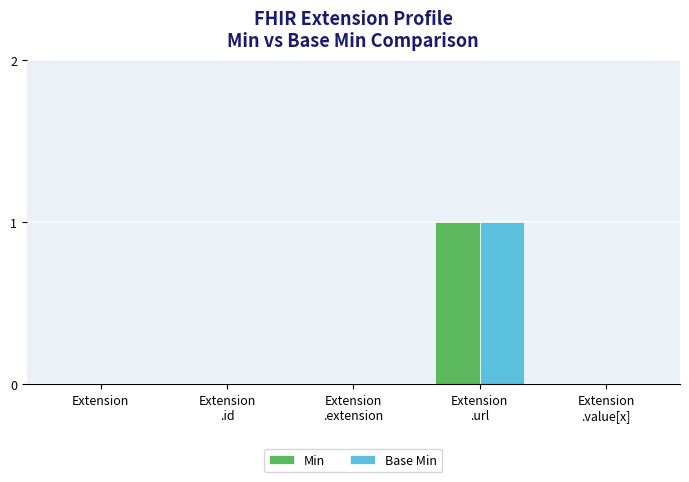

Count the number of categories in the chart.

5